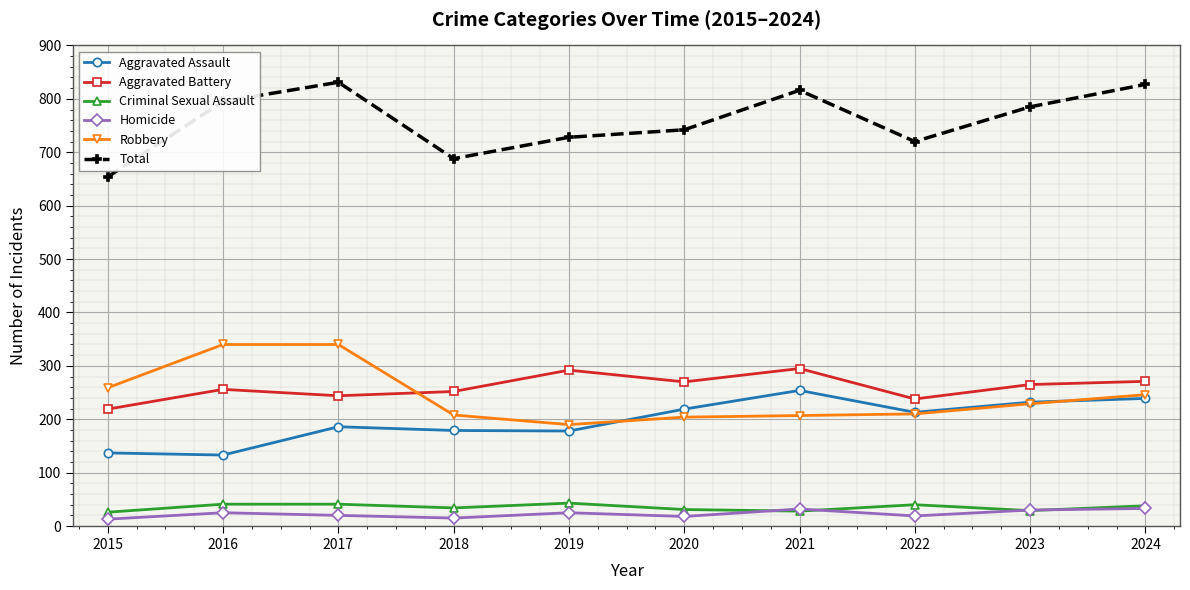

True or false: Robbery has a value of 358 at 2020.

False